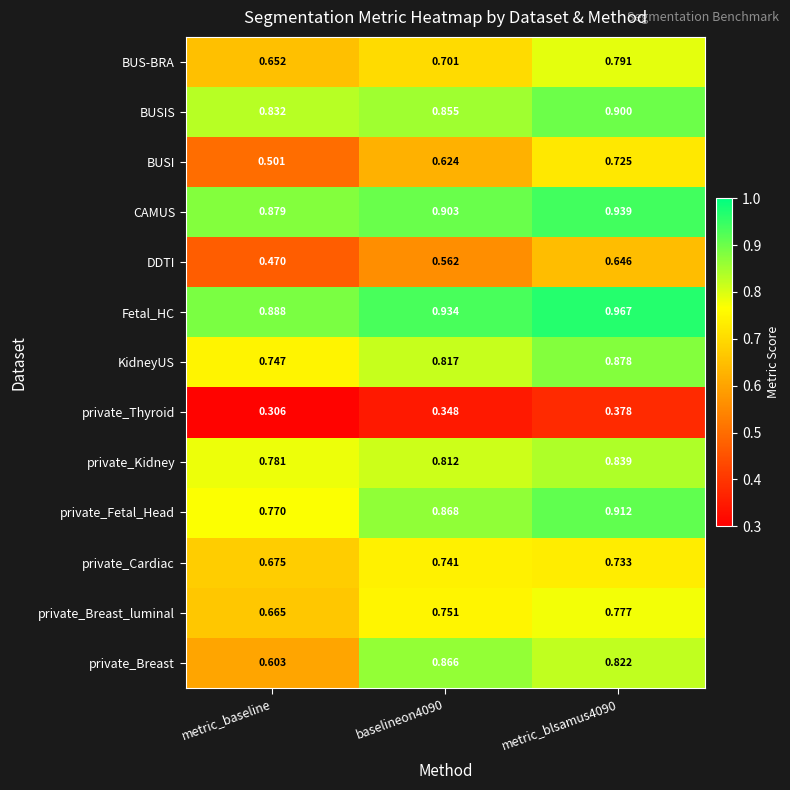

Between baselineon4090 and metric_blsamus4090, which series saw the biggest shift?

BUSI